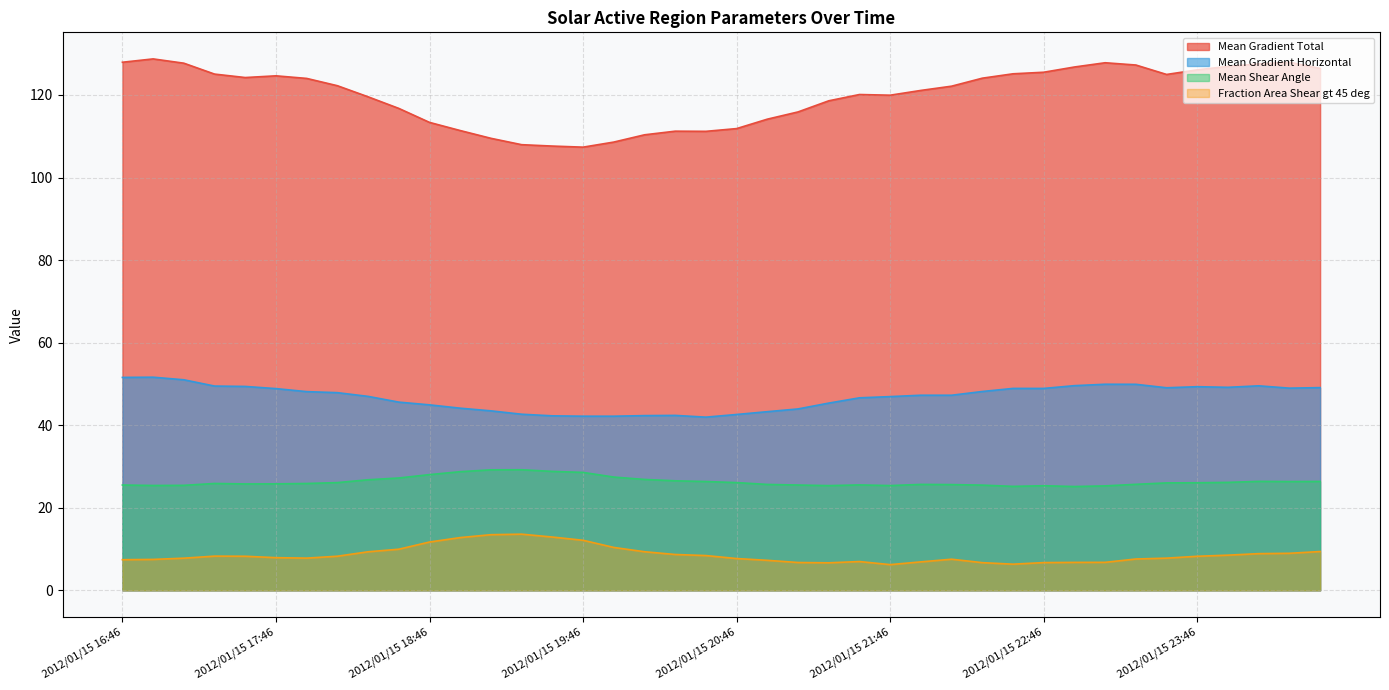

At how many categories does at least one series exceed 125?

14